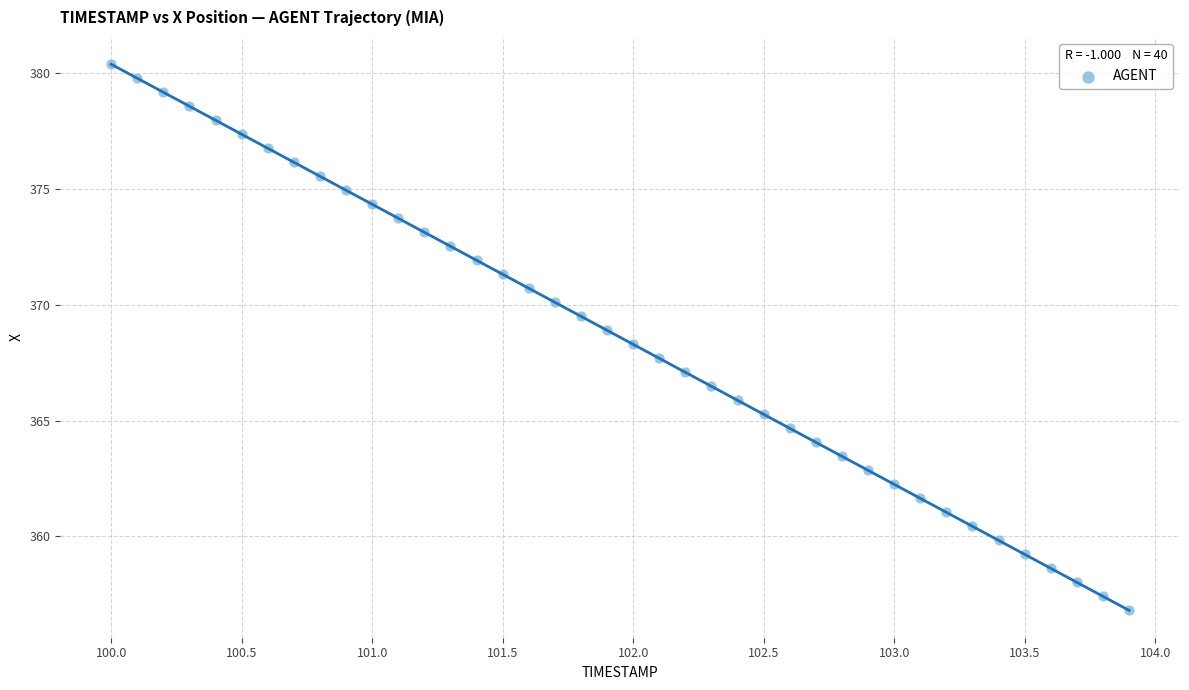

What is the range of X values (max minus min)?

3.9